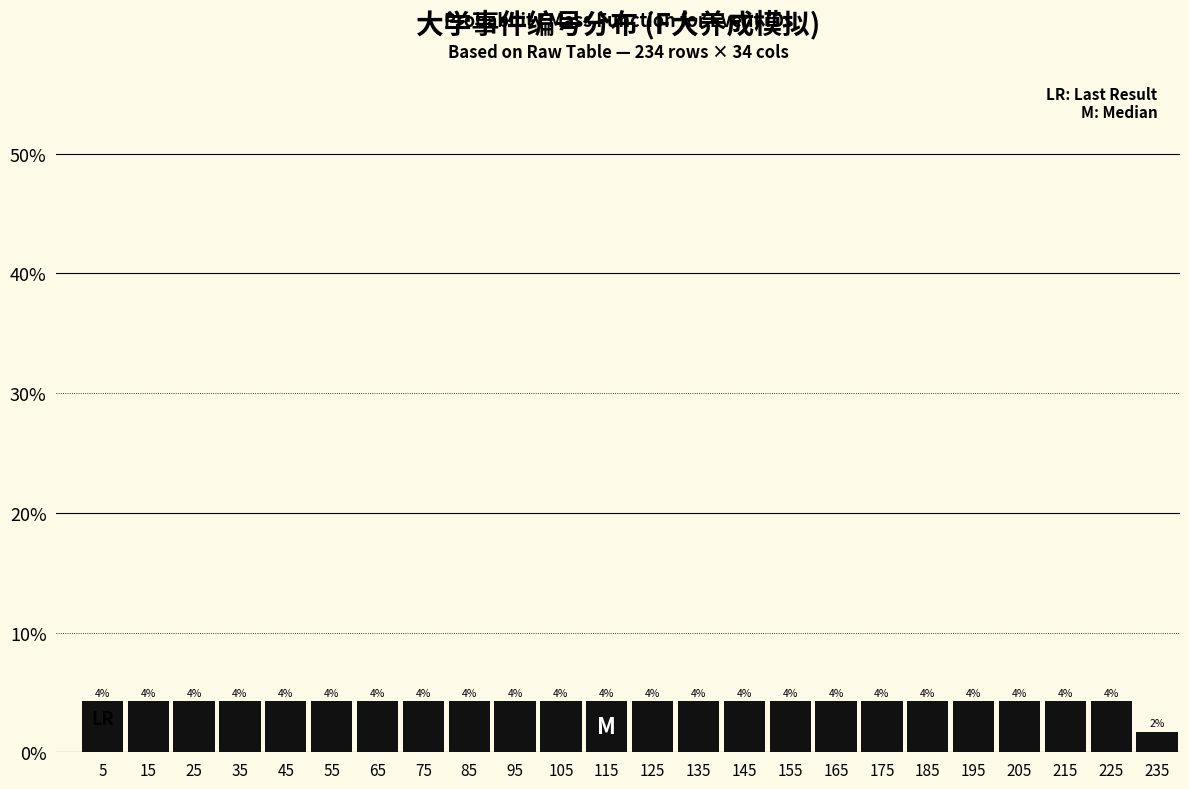

Are the bars horizontal?

No